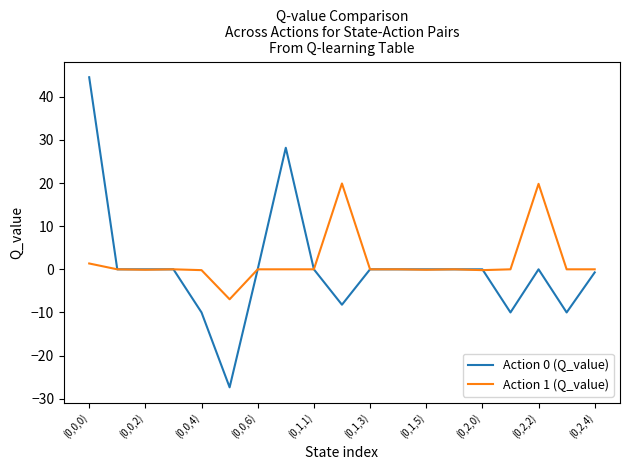

At how many categories does at least one series exceed 8?

4